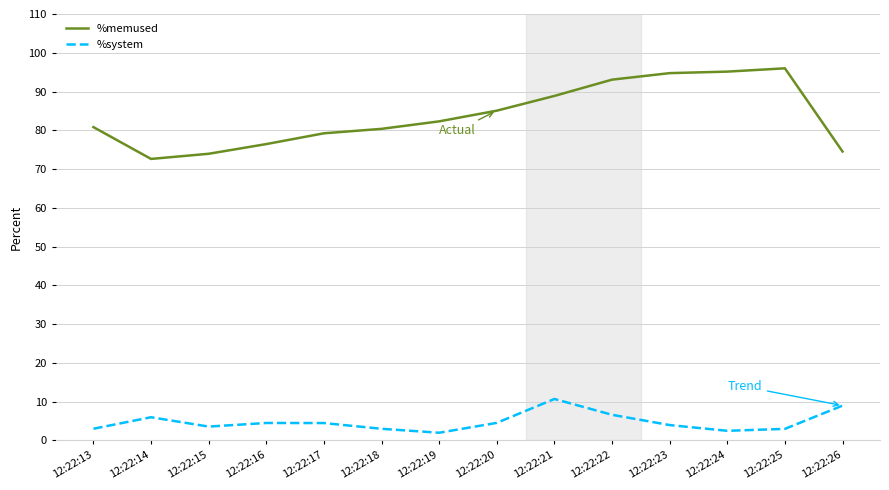

What are all the series names shown in the legend?

%memused, %system